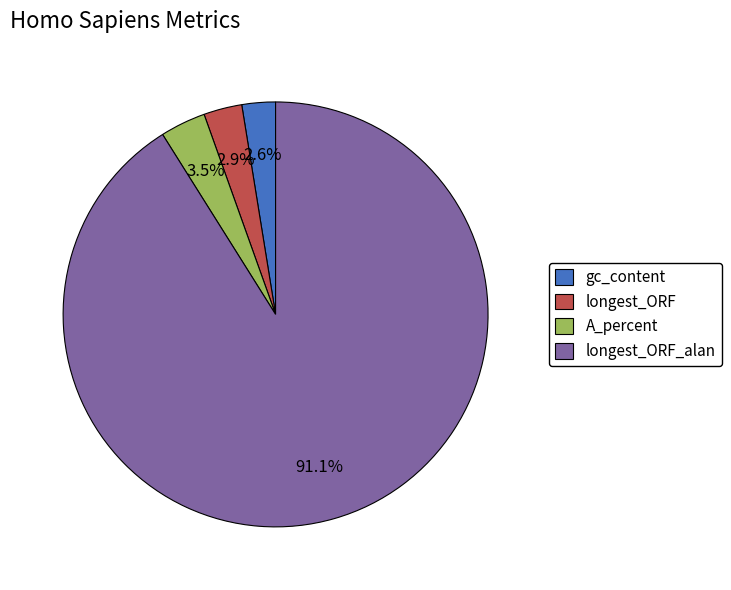

Count the number of slices in the pie.

4